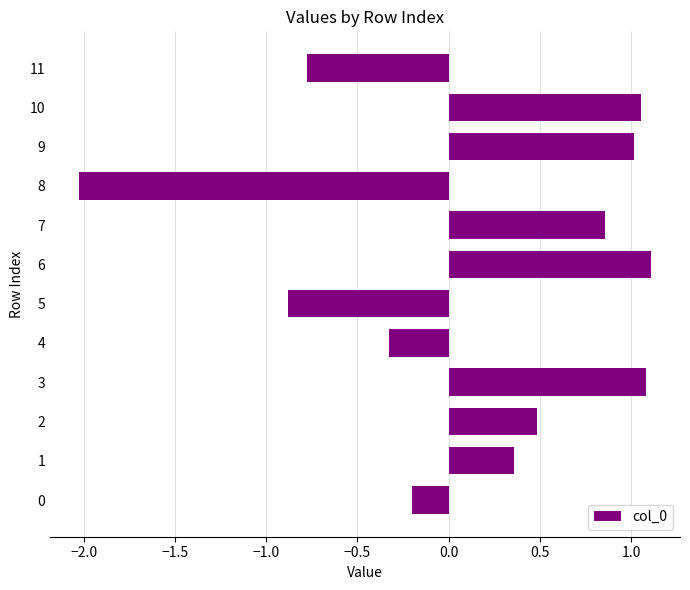

True or false: the data shows 1.5 at 10.

False